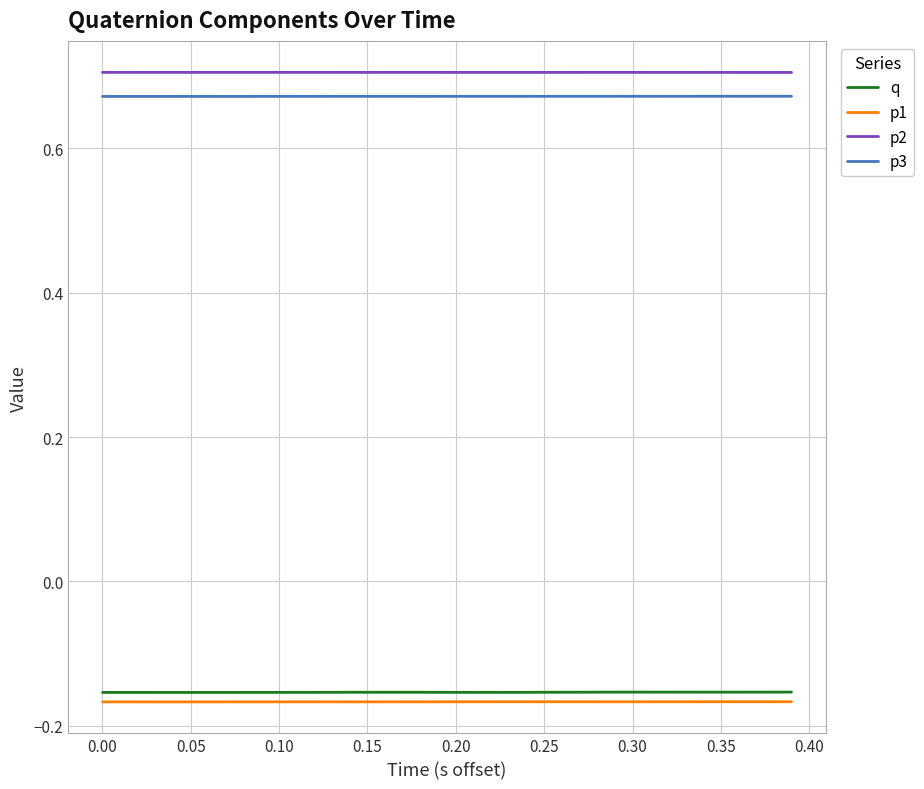

Which series has the largest range (max minus min)?

q